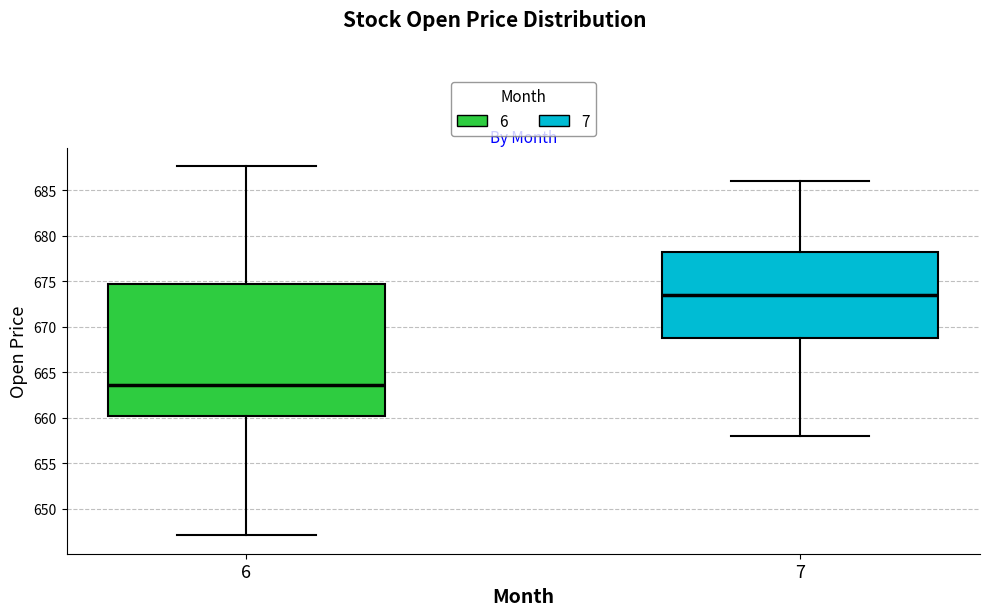

Which box is the tallest, from its lower edge to its upper edge?

6